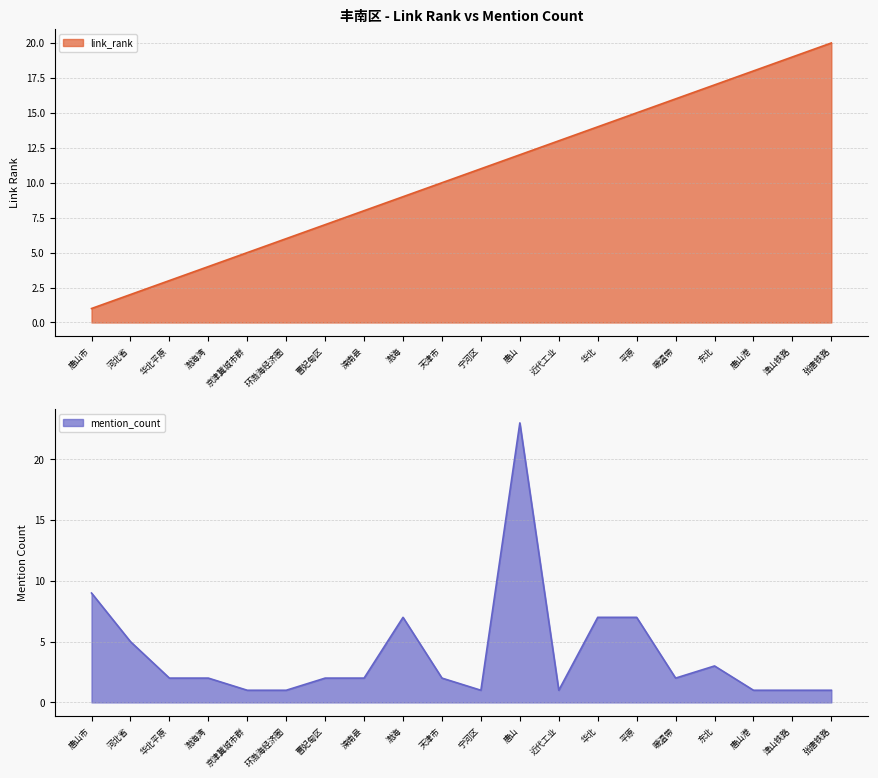

Is the value of link_rank at 曹妃甸区 greater than the value of mention_count at 天津市?

Yes